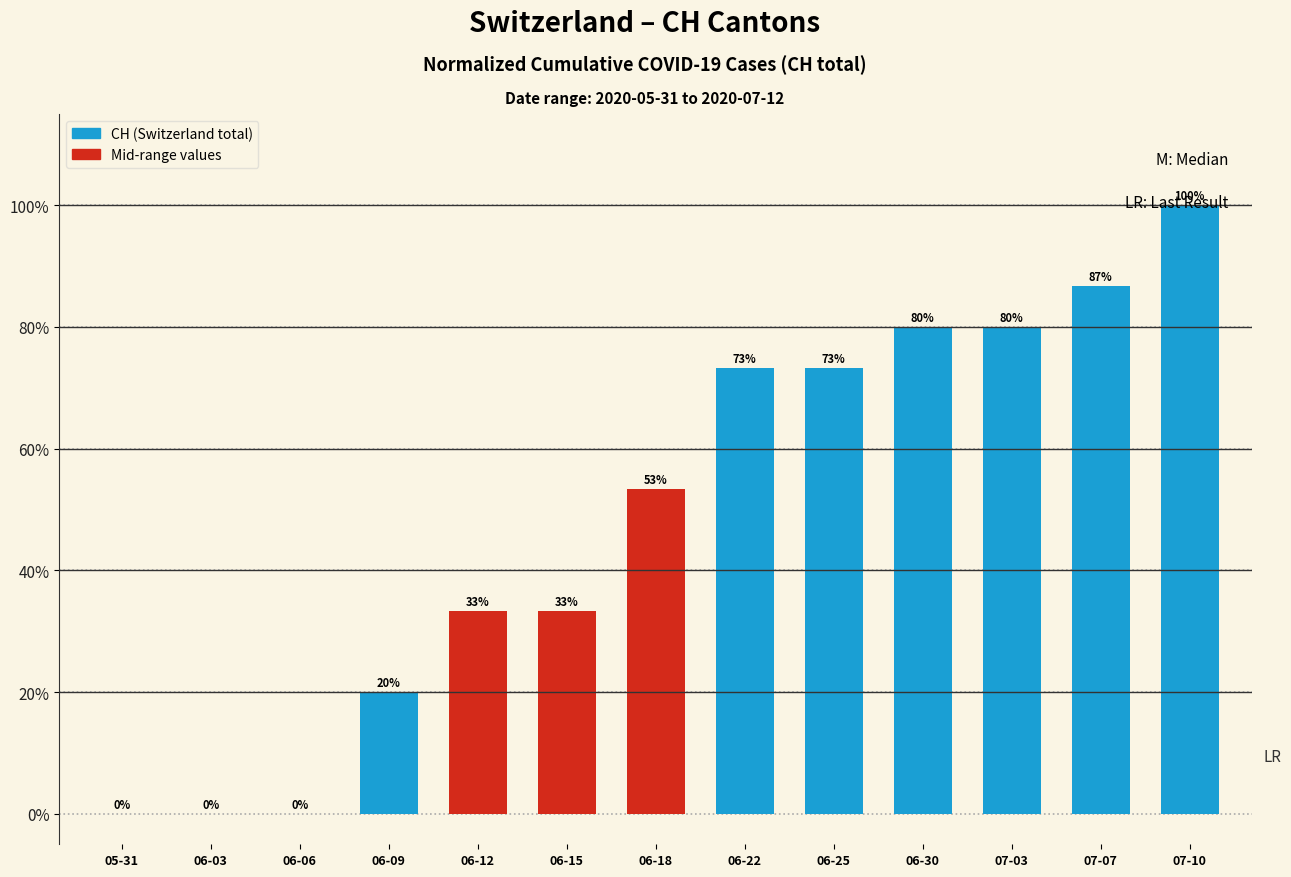

Where is the data nearest to the value 50?

06-18